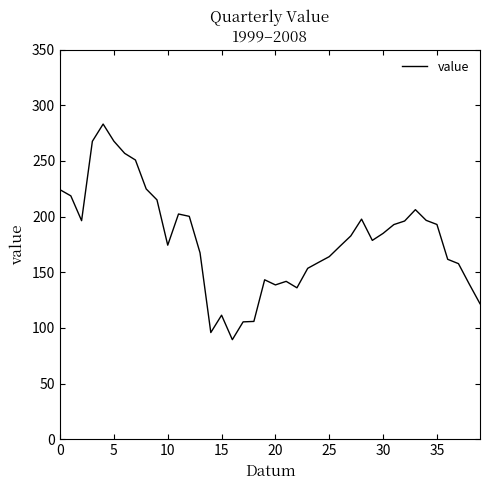

How many values exceed 182?

20